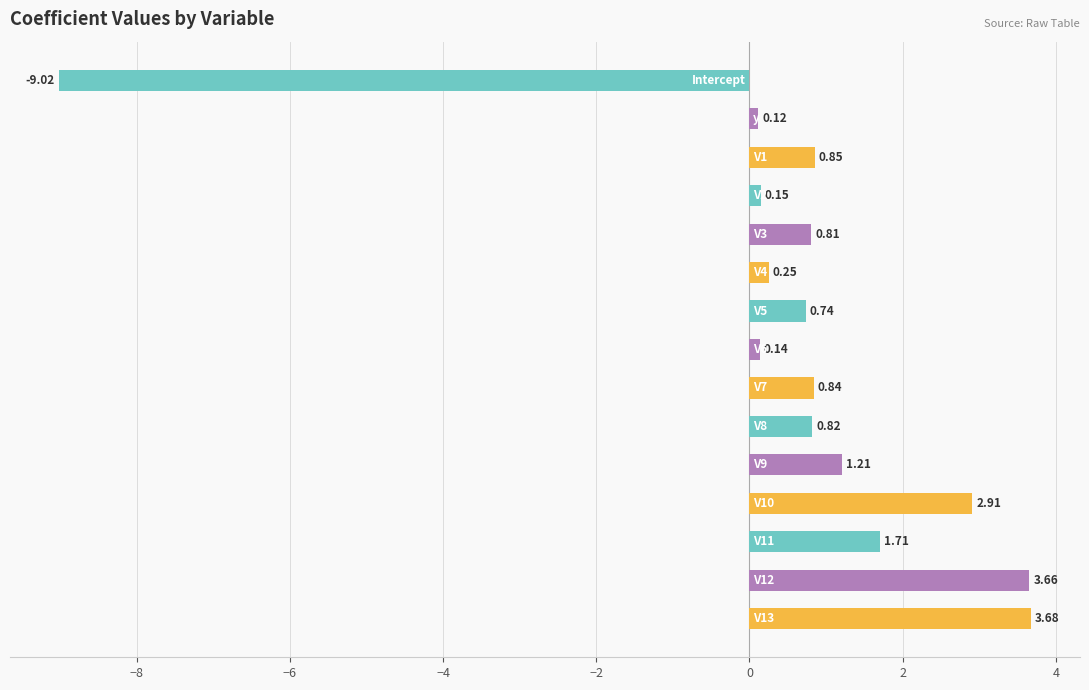

What is the difference between the second highest and second lowest values?

3.5